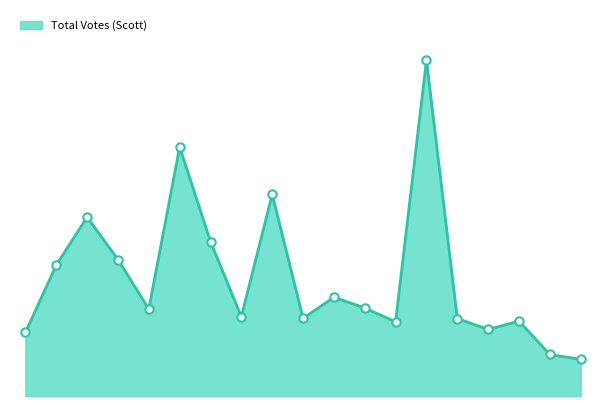

How many points are lower than both their immediate neighbors (excluding endpoints)?

5